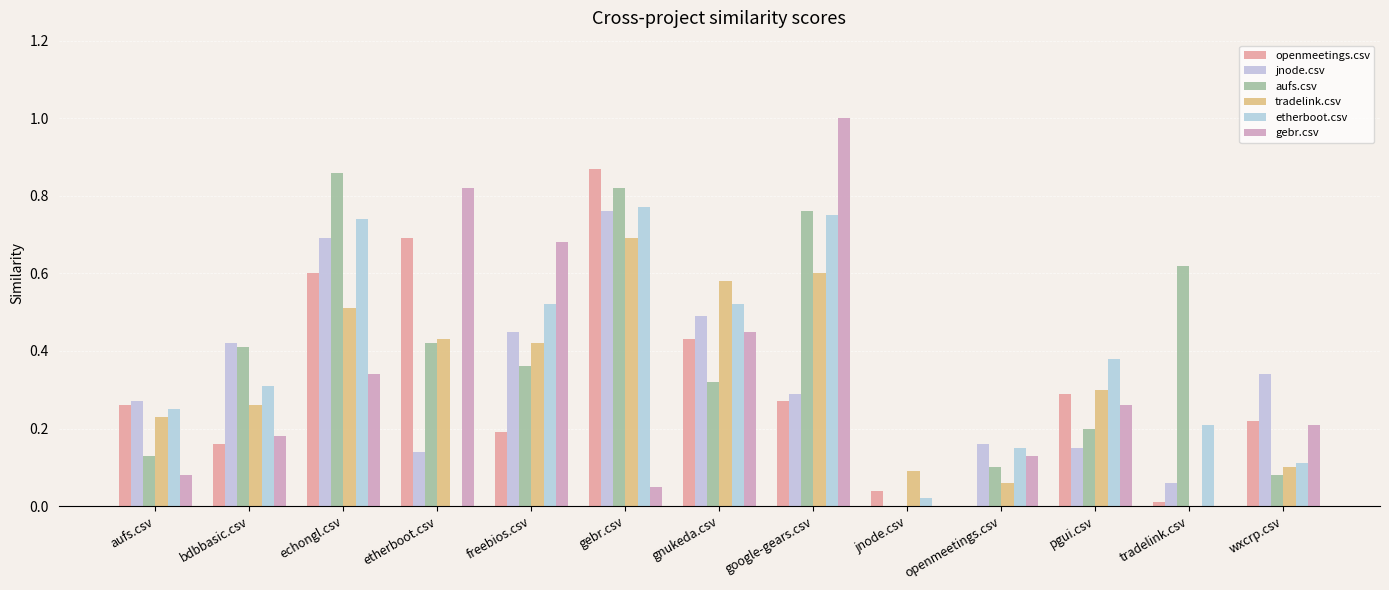

What are all the series names shown in the legend?

openmeetings.csv, jnode.csv, aufs.csv, tradelink.csv, etherboot.csv, gebr.csv